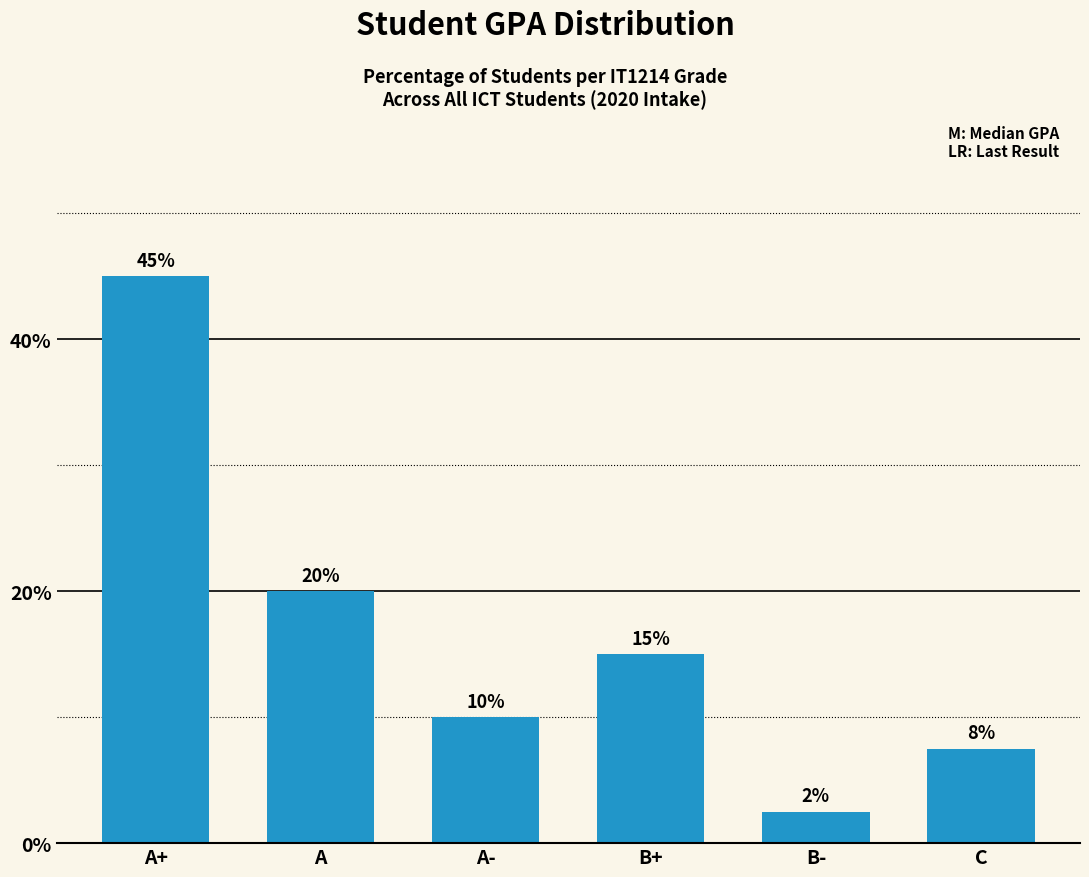

What position from the right is A+?

6